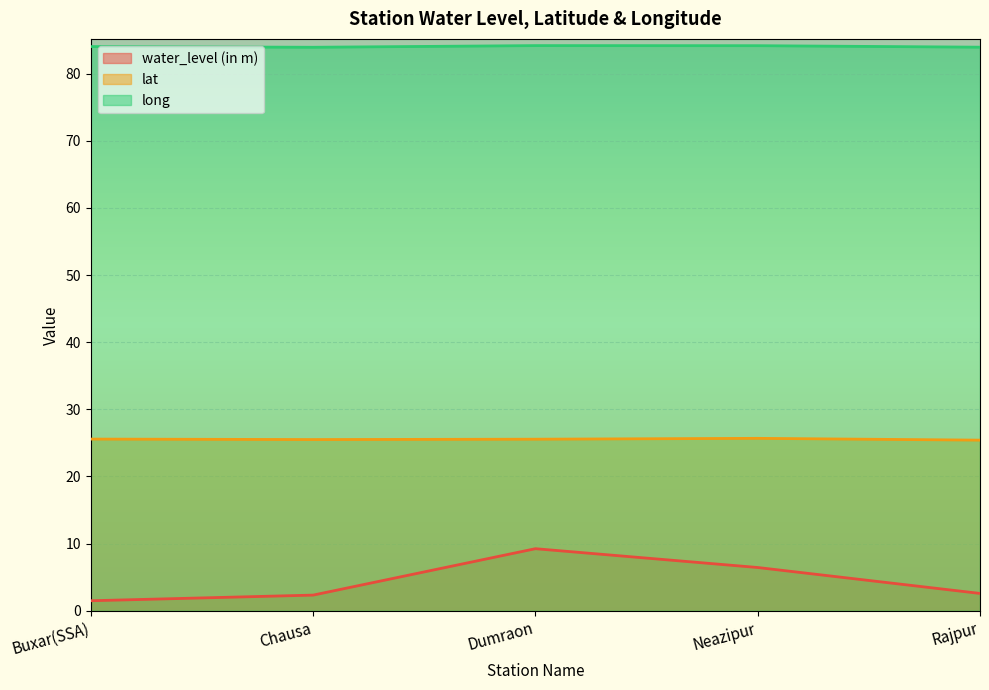

True or false: water_level (in m) and long cross at least once.

False